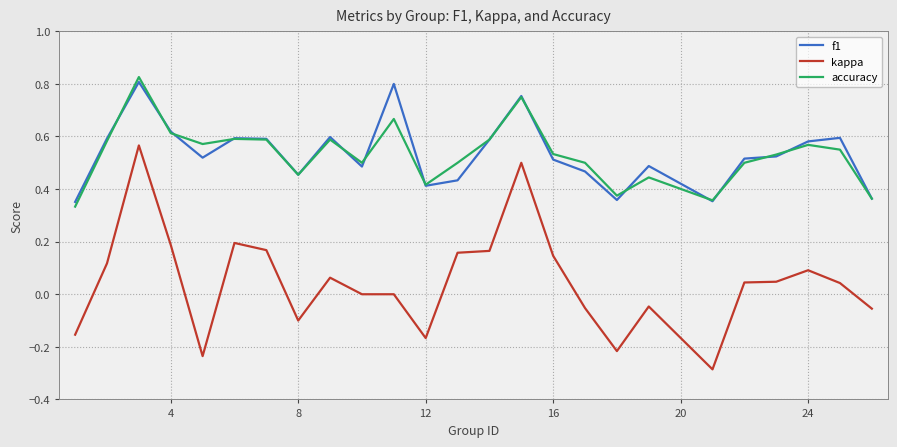

True or false: kappa and f1 cross at least once.

False